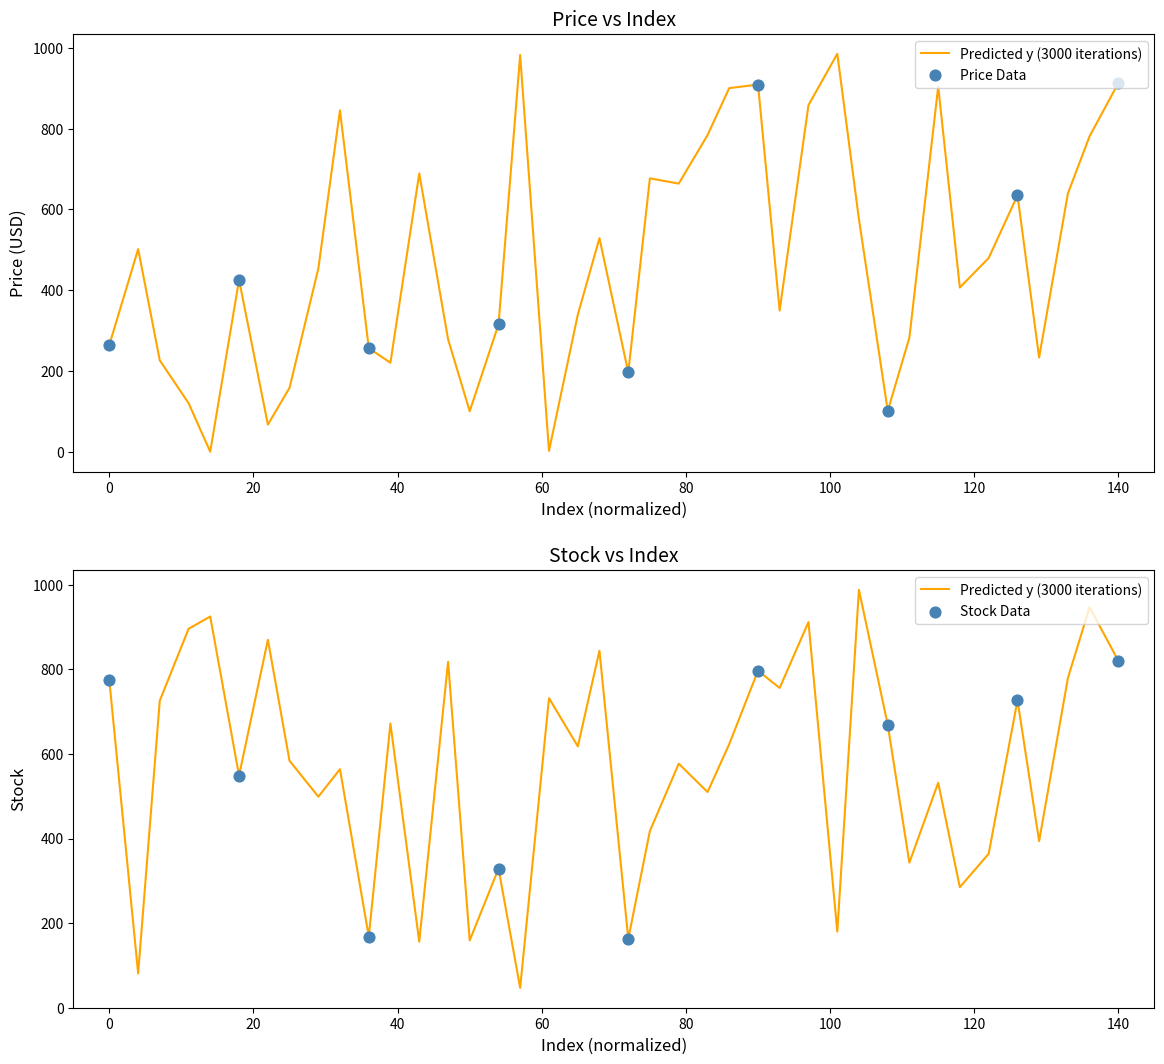

What is the total value across all series at 21?

360